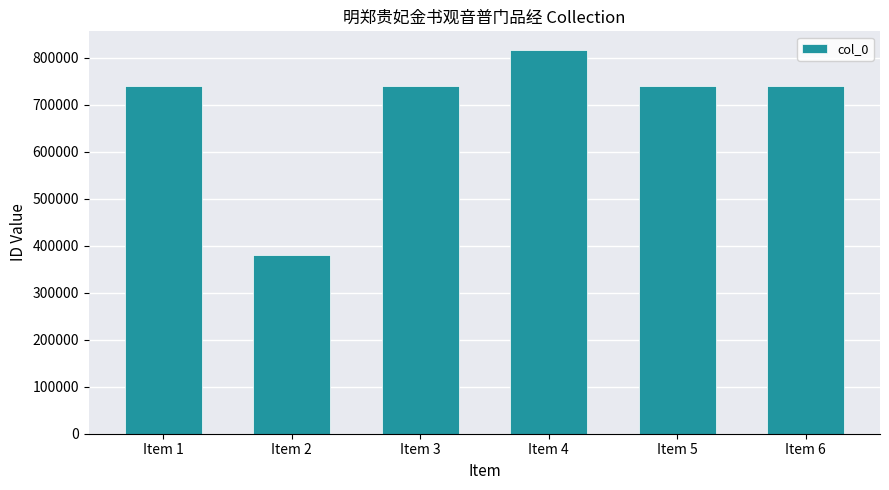

Read the value at Item 2.

380429